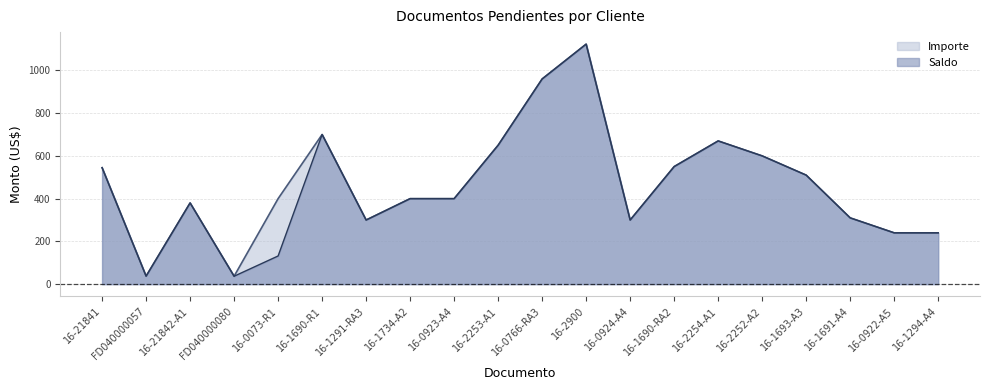

Where is the first local minimum for Importe?

FD040000057